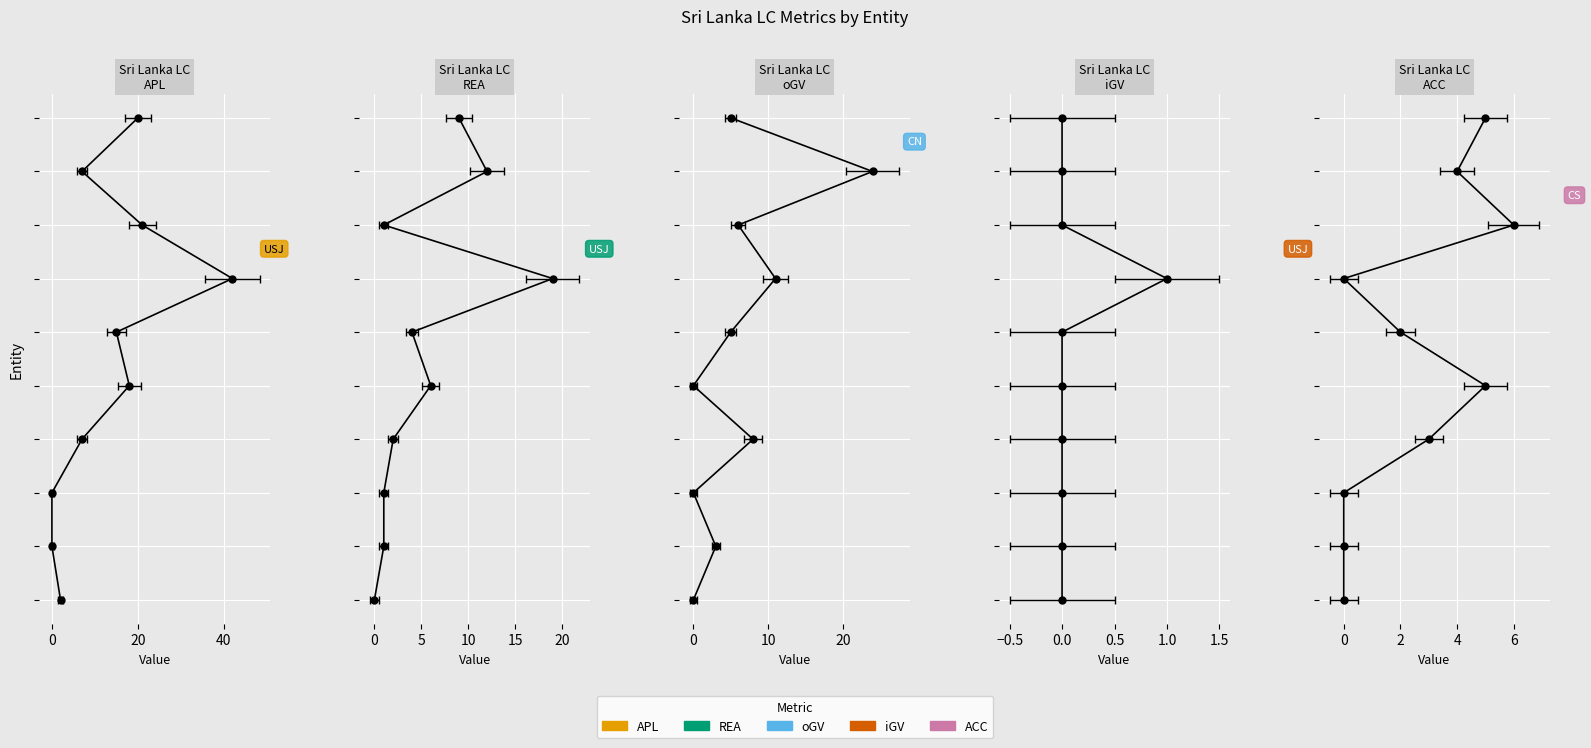

True or false: oGV and REA intersect in this chart.

False